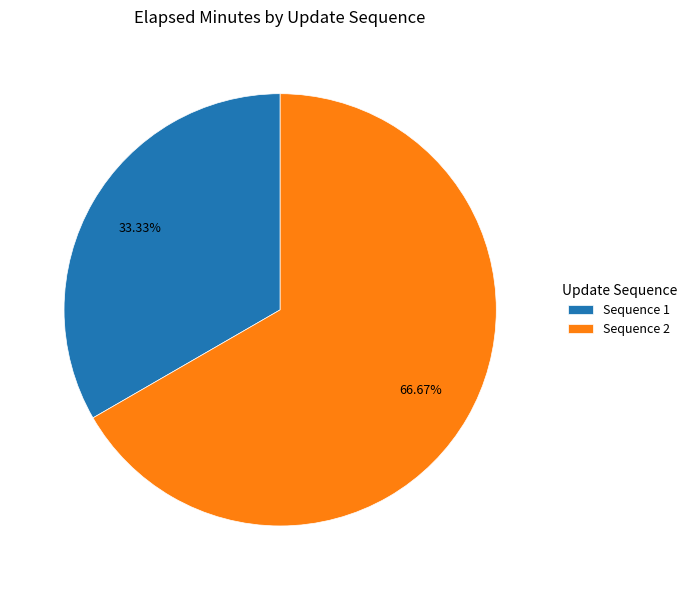

Is the sum of Sequence 2 and Sequence 1 greater than half?

Yes